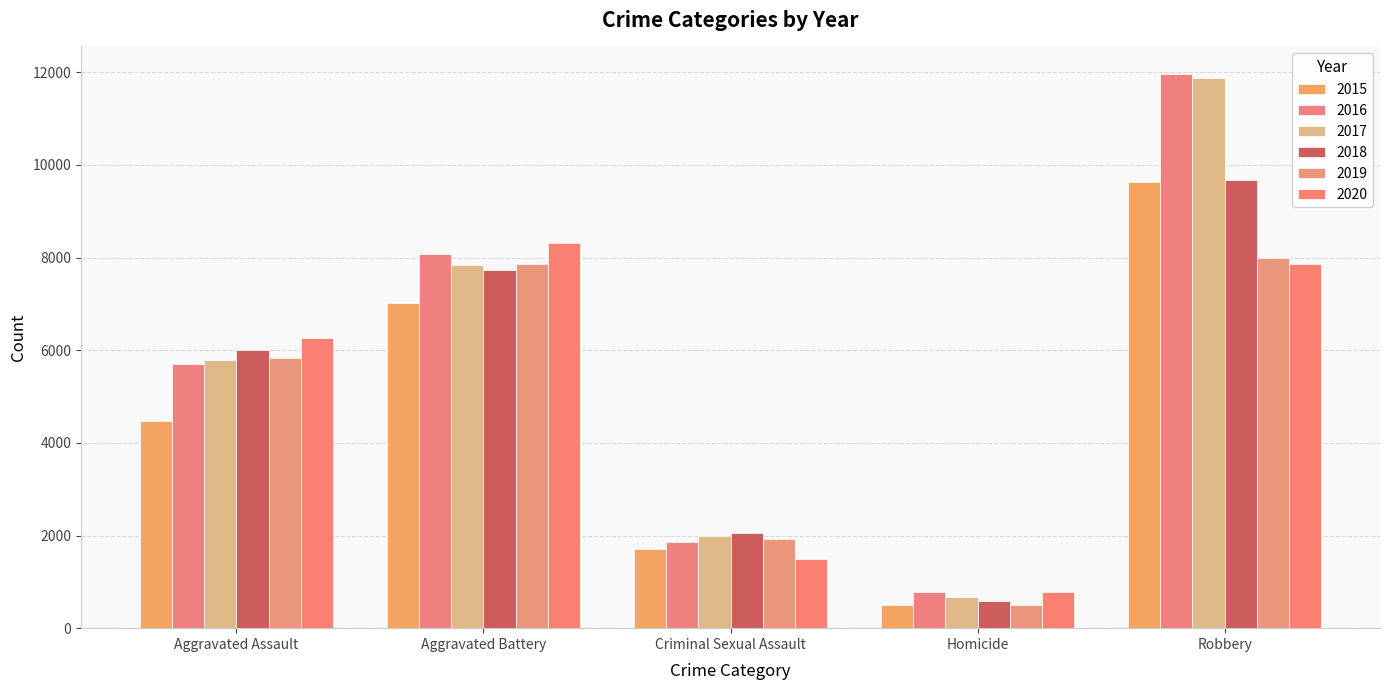

What is the minimum value shown in the chart?

496